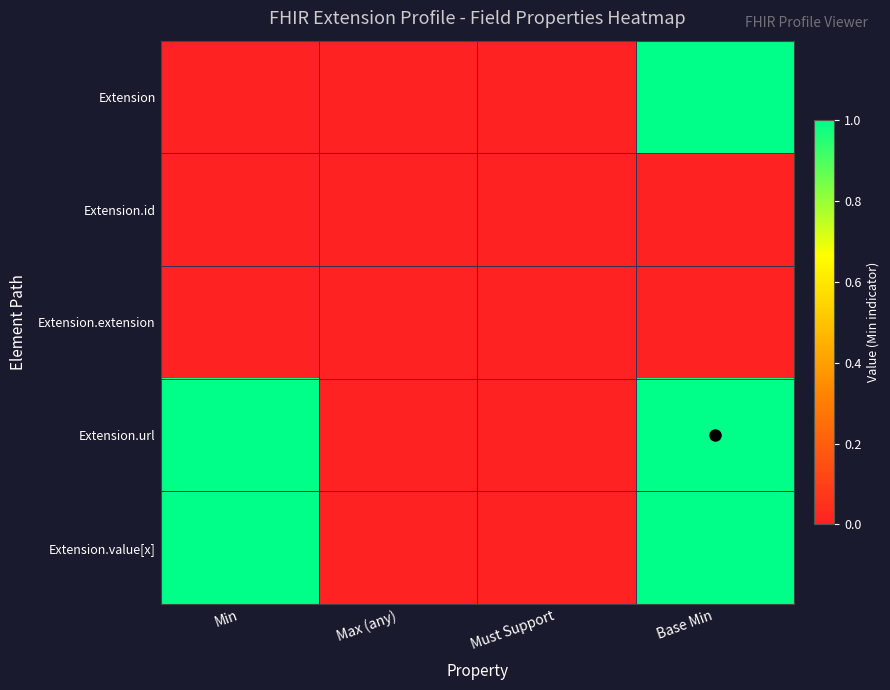

How many series are shown in this chart?

5